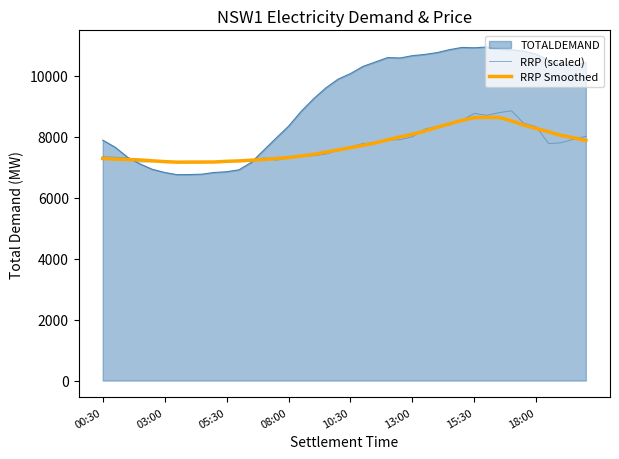

At which label does RRP Smoothed first exceed 7638?

10:30